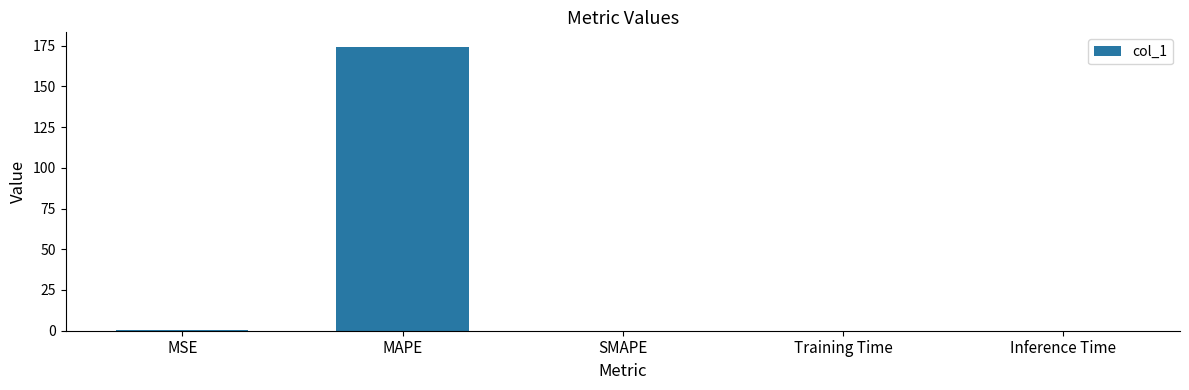

The value at MAPE is 89.6. True or false?

False